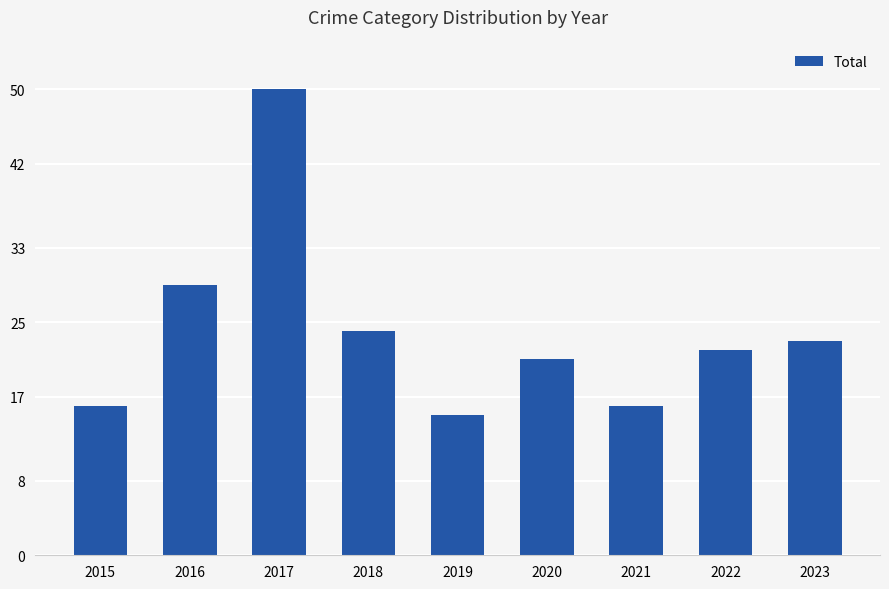

How many data points are less than 22?

4